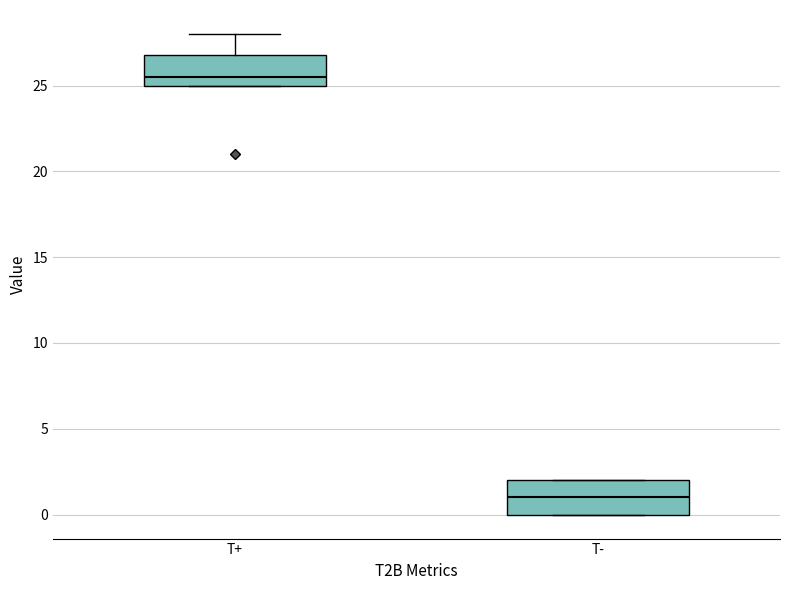

Which box's median line is the lowest?

T-